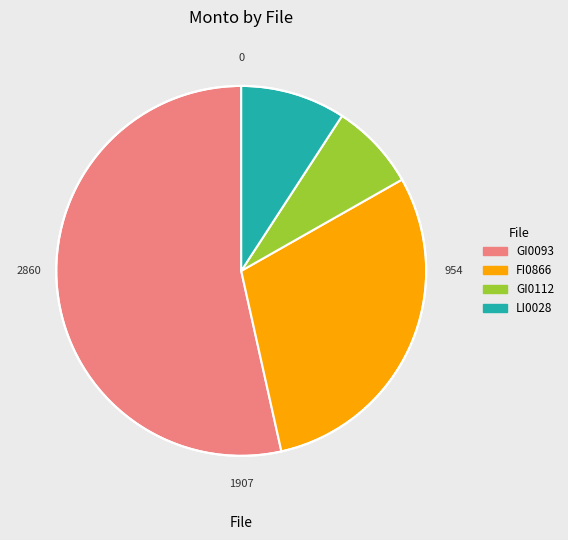

Does FI0866 account for over 50% of the chart?

No